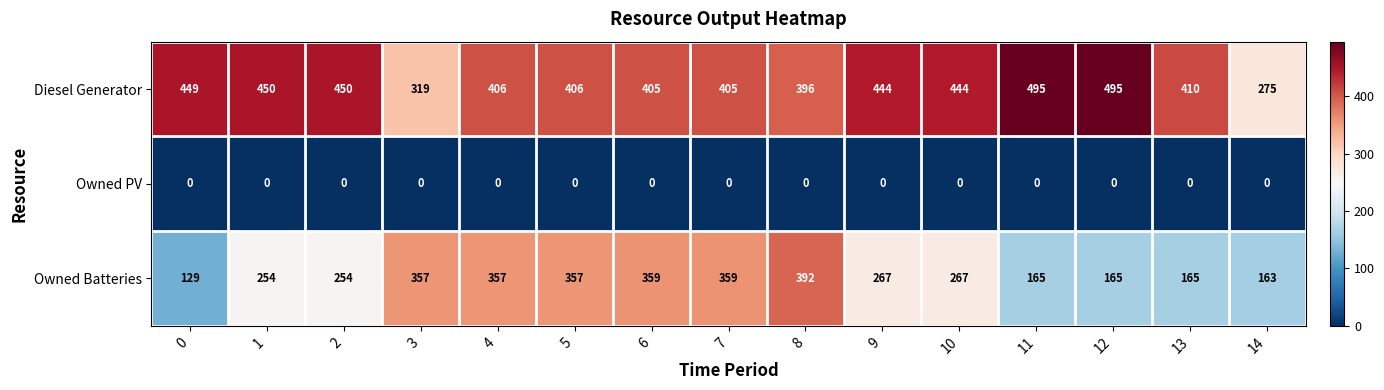

List the series in order of their overall mean, highest first.

Diesel Generator, Owned Batteries, Owned PV